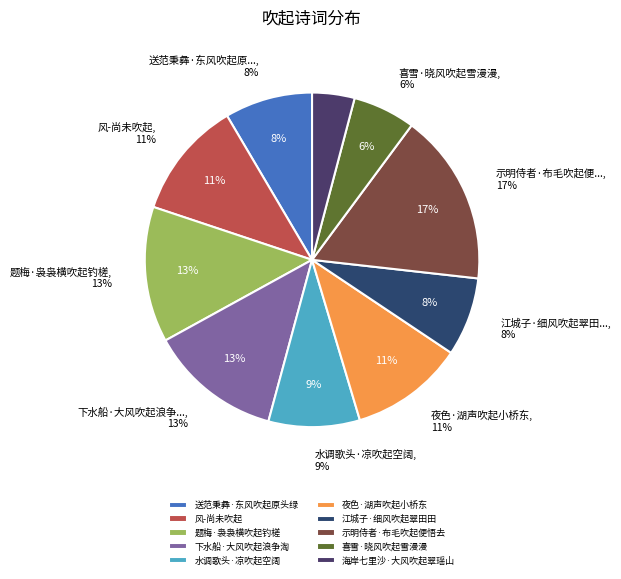

How many segments does this pie chart have?

10